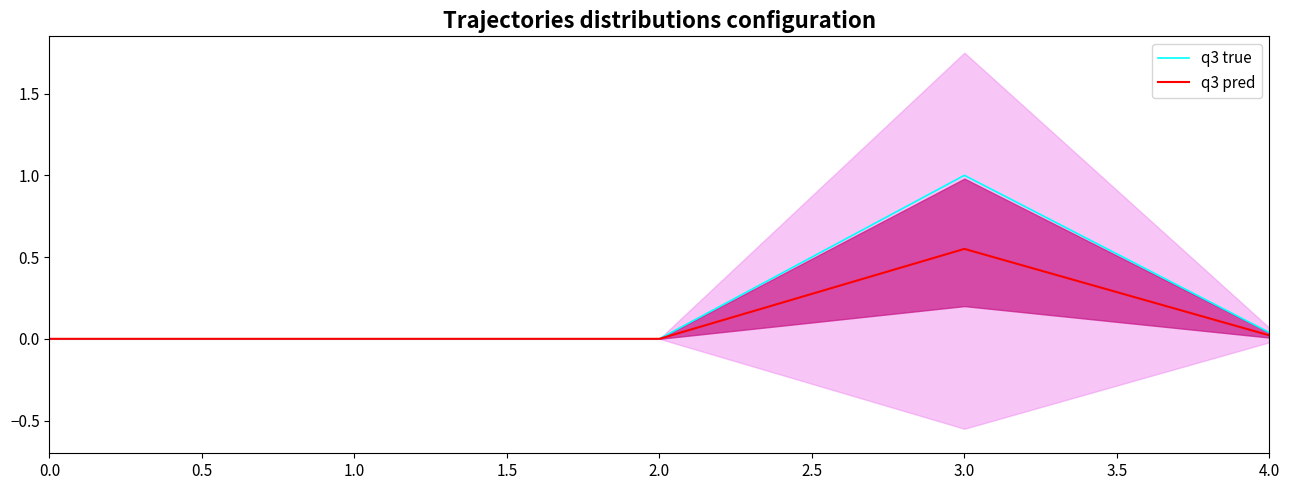

Which series has the widest spread of values?

q3 true